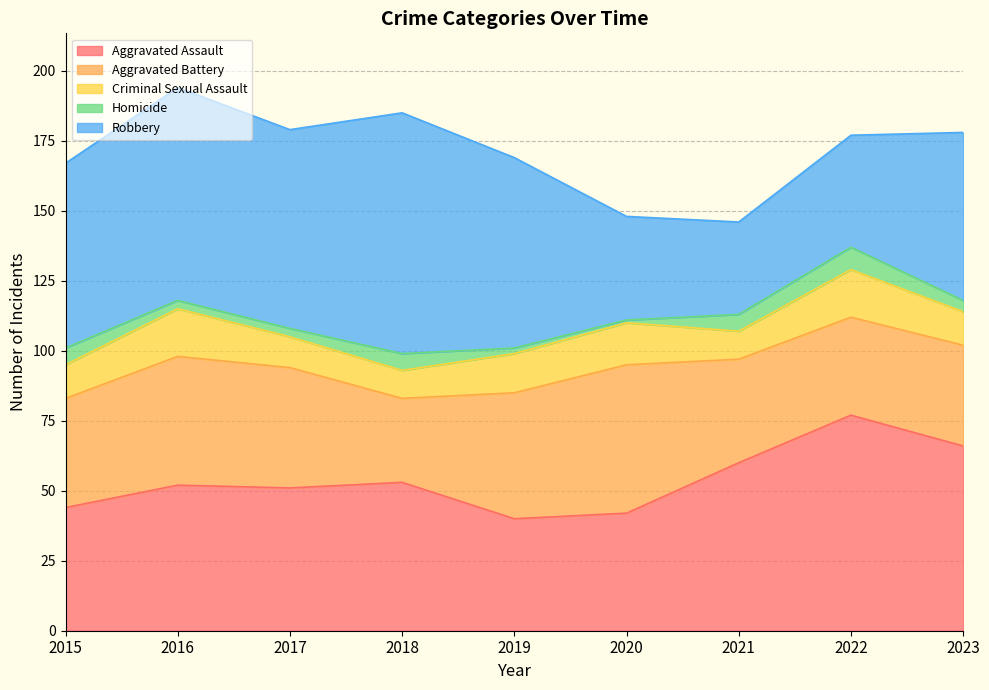

What is the difference between the maximum and second lowest values in the Robbery series?

49